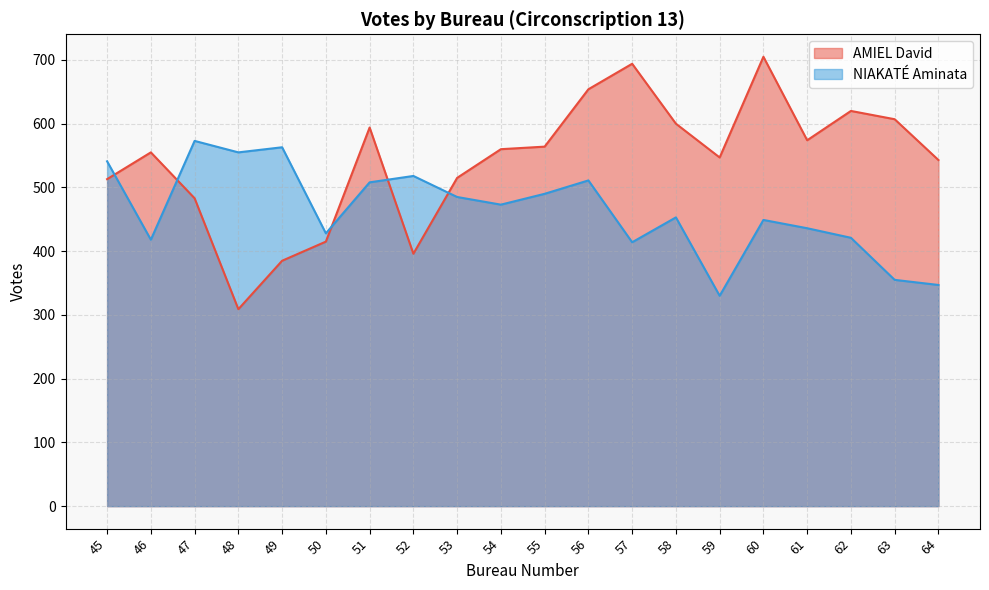

Count the number of categories in the chart.

20